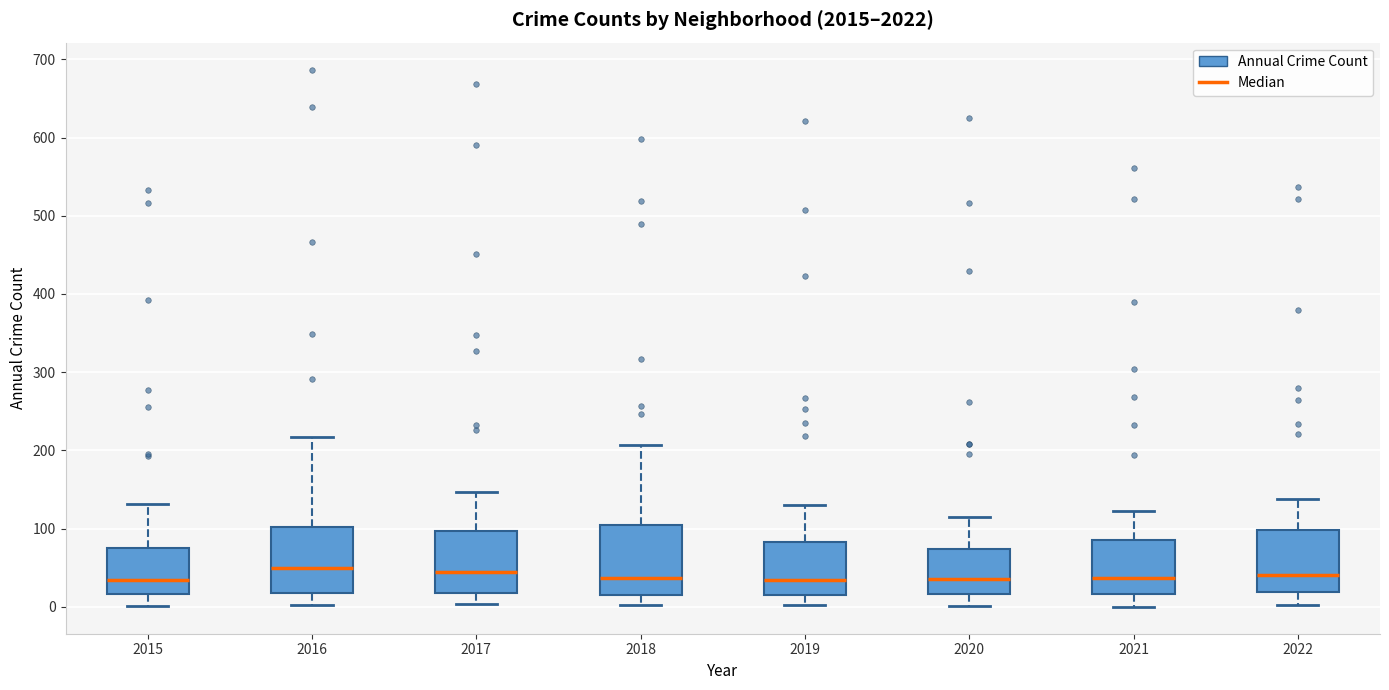

Where does the lower whisker of the box at x = 2017 end on the y-axis? The values are not printed on the chart, so give them approximately, as read against the axis.

0